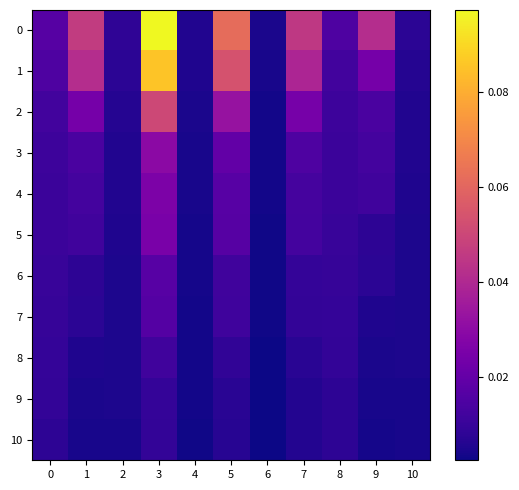

At which category is the sum across all series the highest?

3